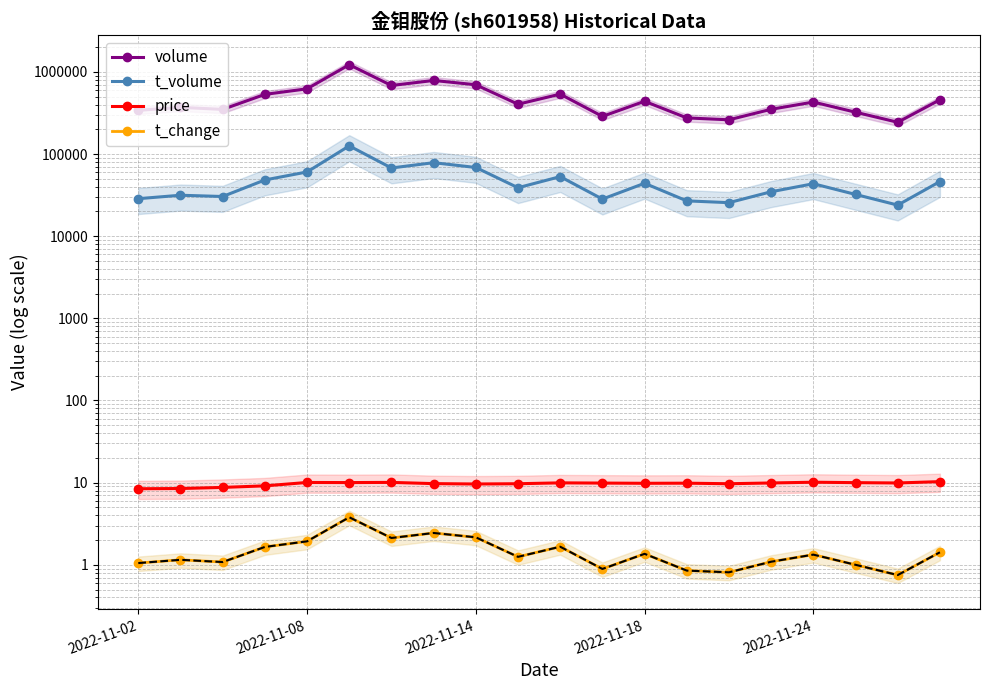

True or false: volume and price cross at least once.

False